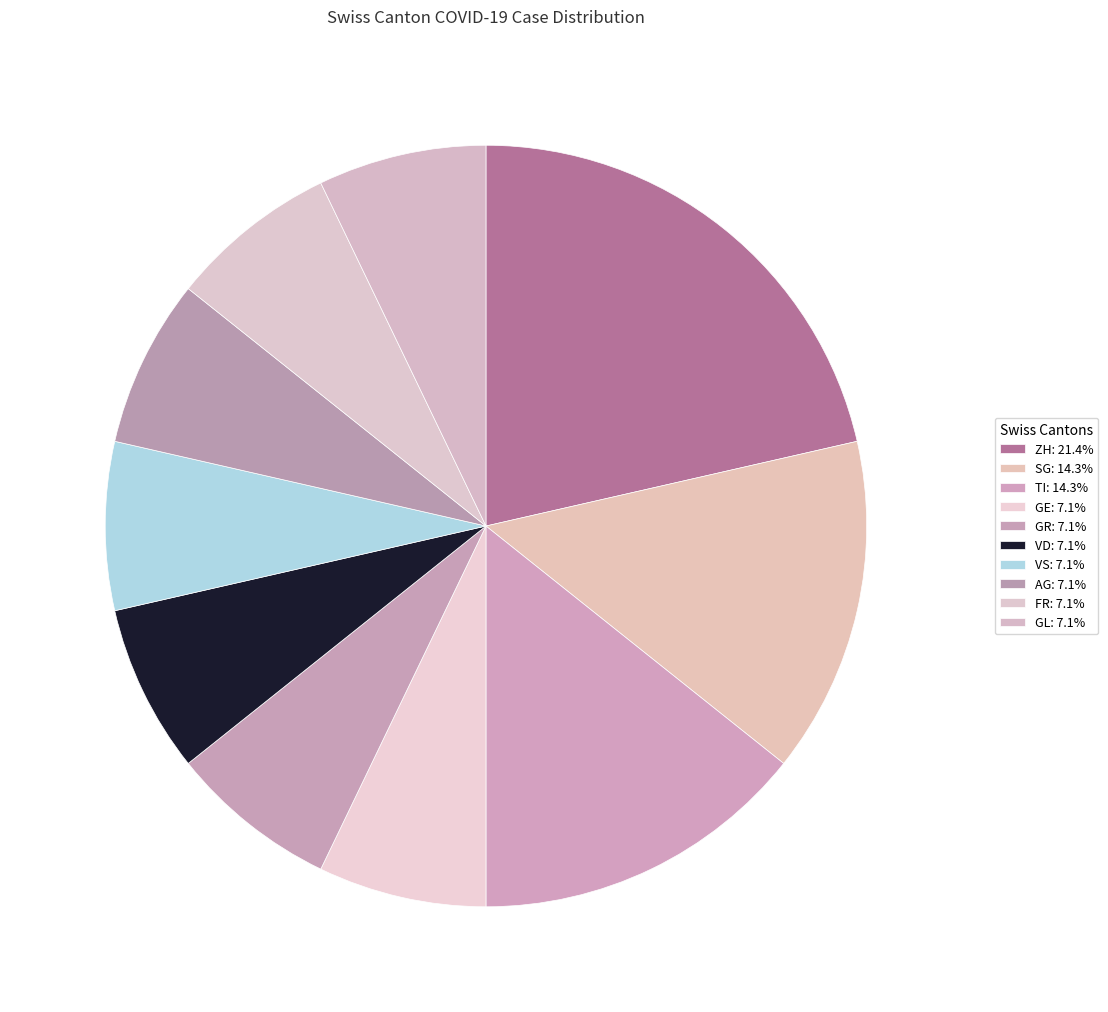

How many segments does this pie chart have?

10